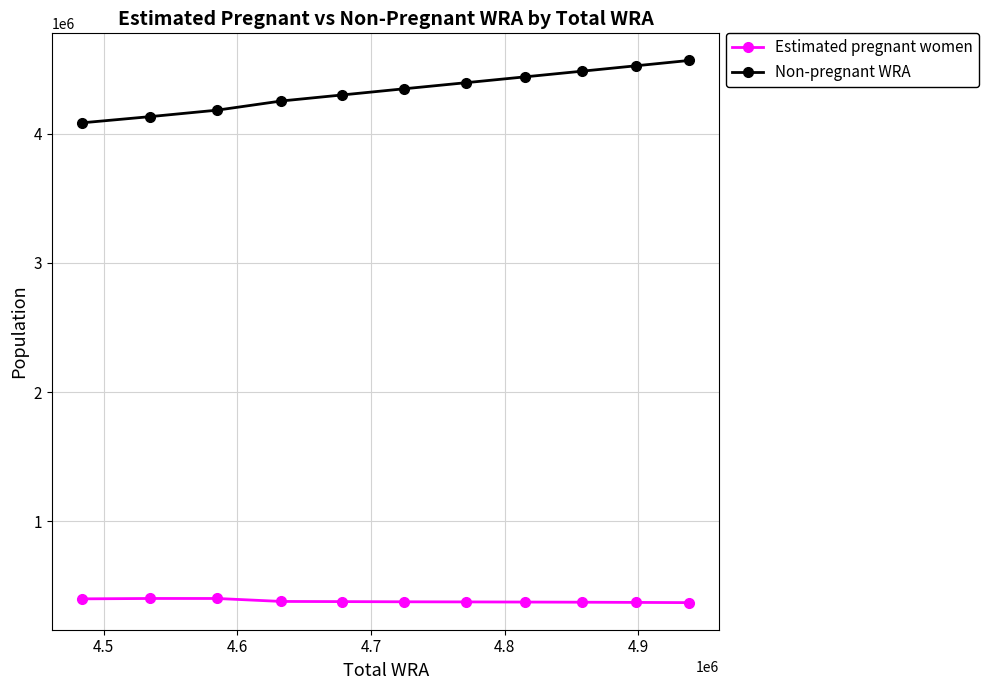

True or false: Non-pregnant WRA has more than 2 interior local peaks.

False